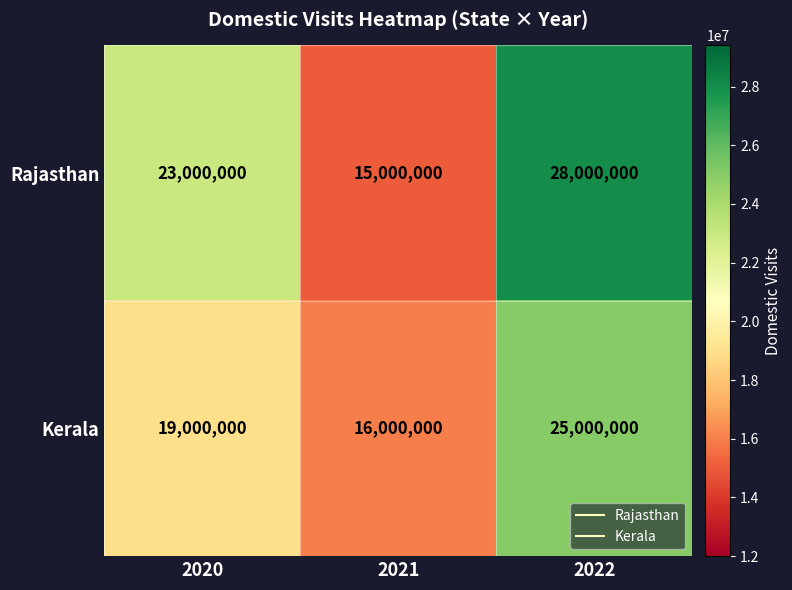

What is the sum of all Kerala values?

60000000